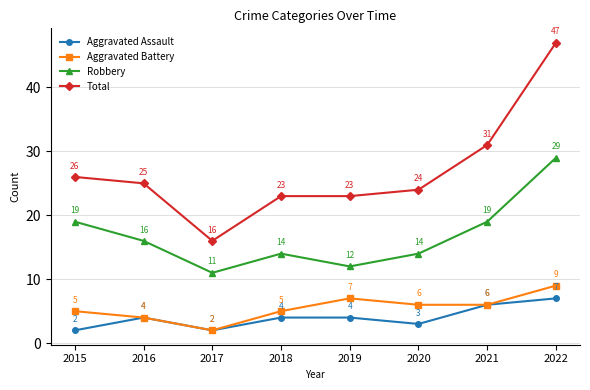

What is the average value of the Aggravated Battery series?

6